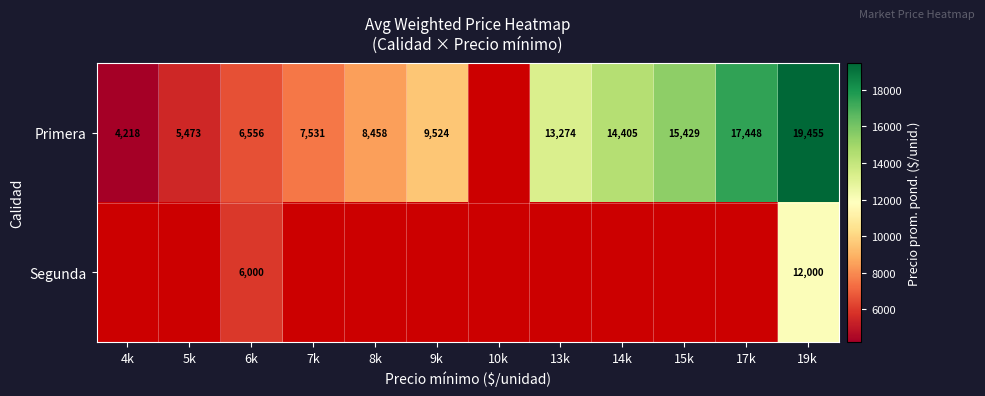

Which has a higher value, 5k or 17k?

17k